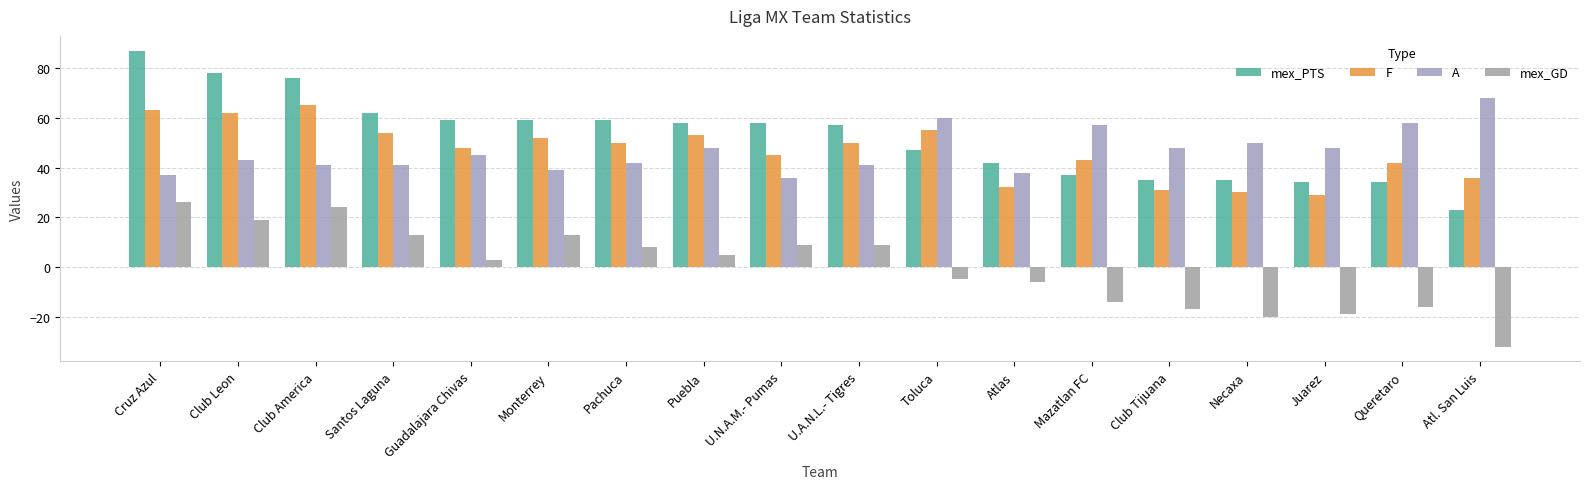

Is the value of mex_GD at Santos Laguna greater than the value of mex_PTS at U.N.A.M.- Pumas?

No